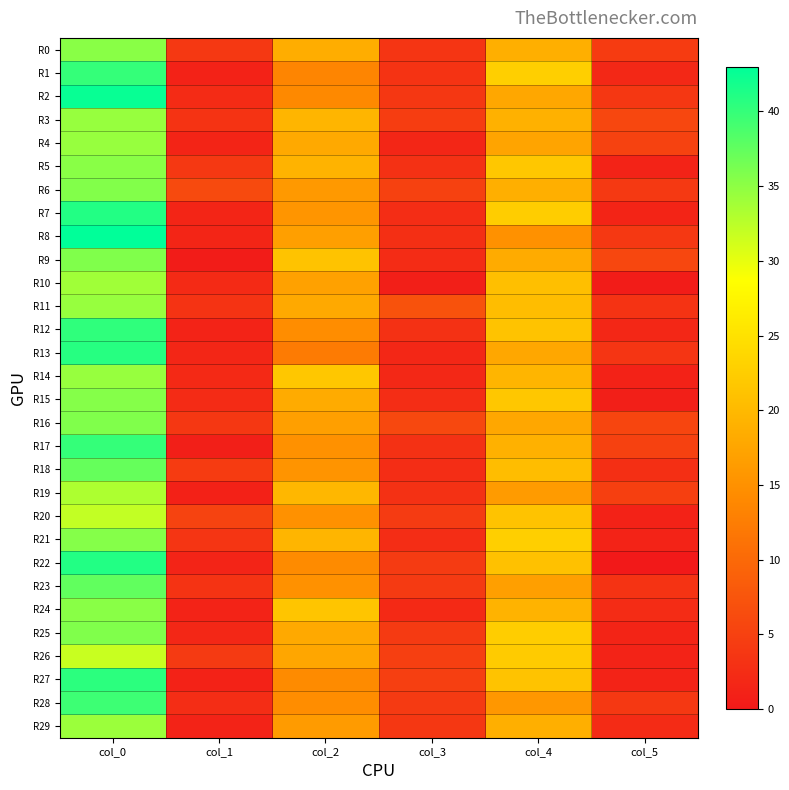

Which series has the largest total across all categories?

R11